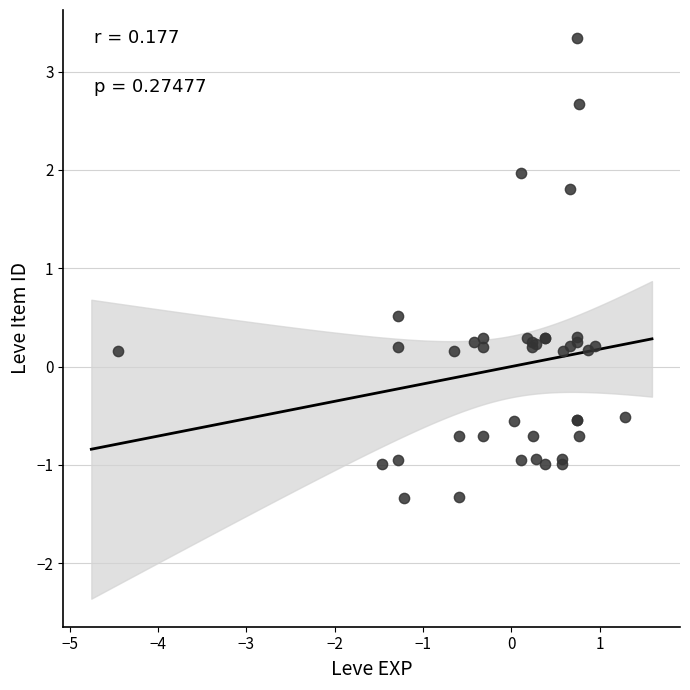

What Y value in the scatter plot is closest to 1?

0.5